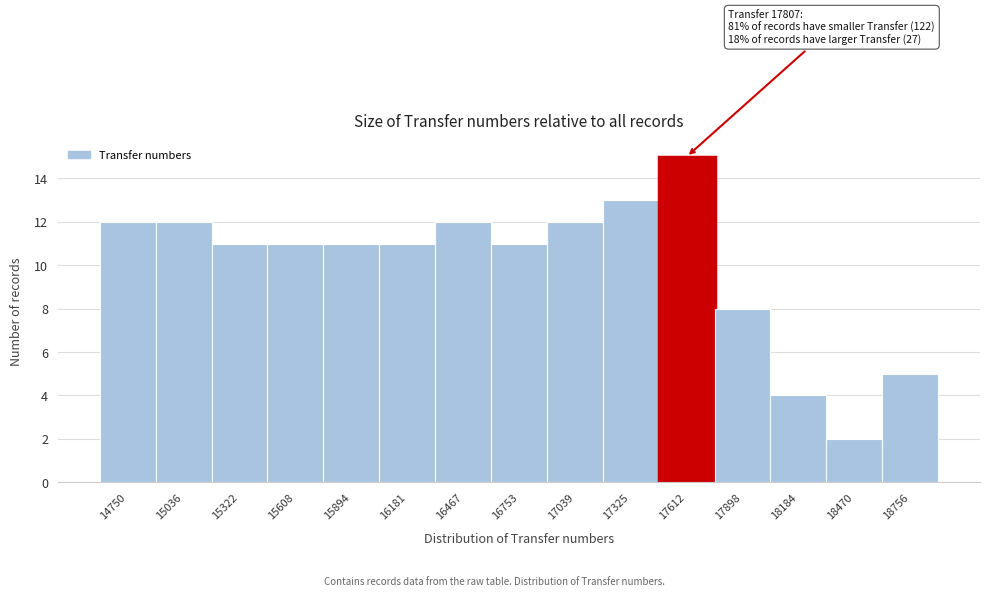

Reading left to right, extract all data points from this chart.

14750=12	15036=12	15322=11	15608=11	15894=11	16181=11	16467=12	16753=11	17039=12	17325=13	17612=15	17898=8	18184=4	18470=2	18756=5